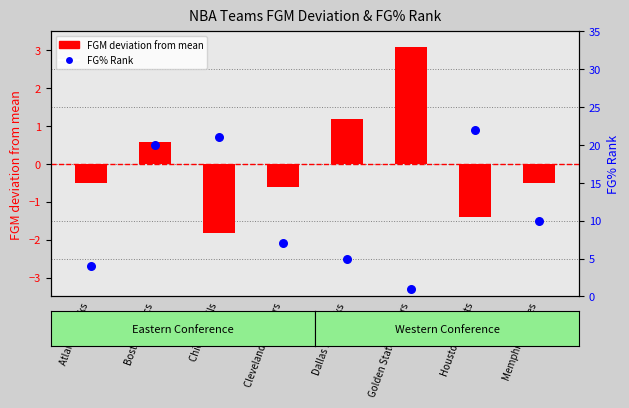

Which series has the widest spread of Y values?

FG% Rank